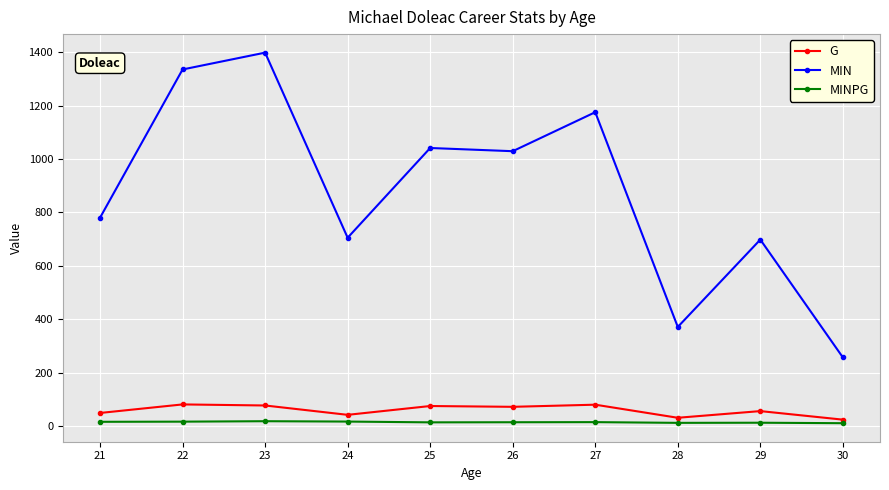

What is the value of the MIN point at the 3rd from the left?

1398.0